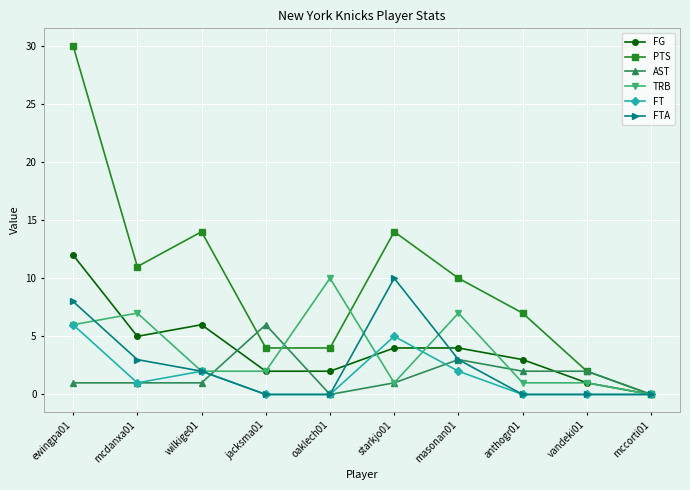

What are all the series names shown in the legend?

FG, PTS, AST, TRB, FT, FTA